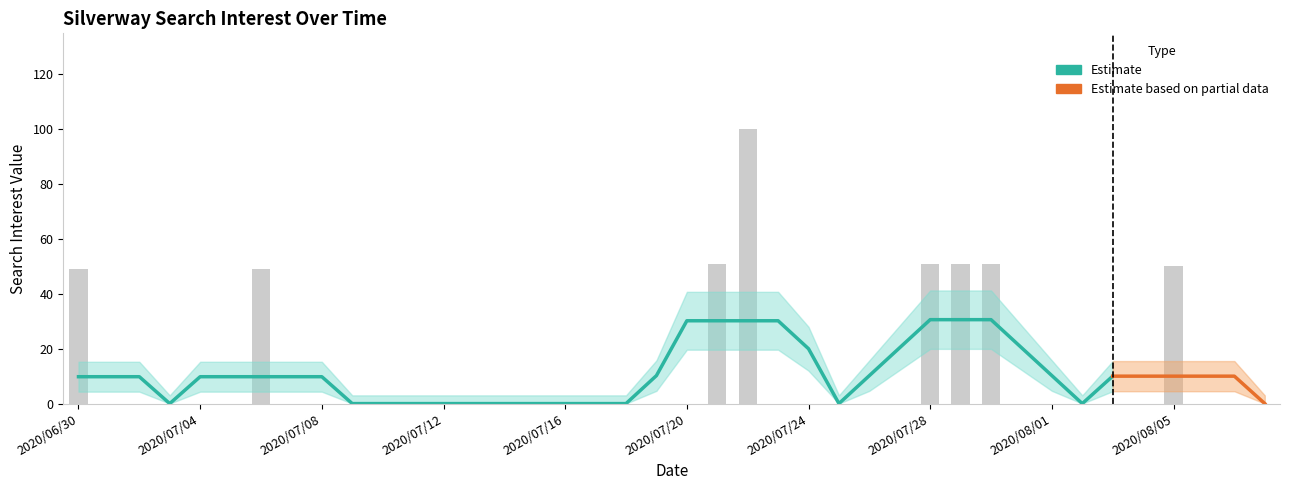

Is it true that the value at 2020/07/22 is 65?

False